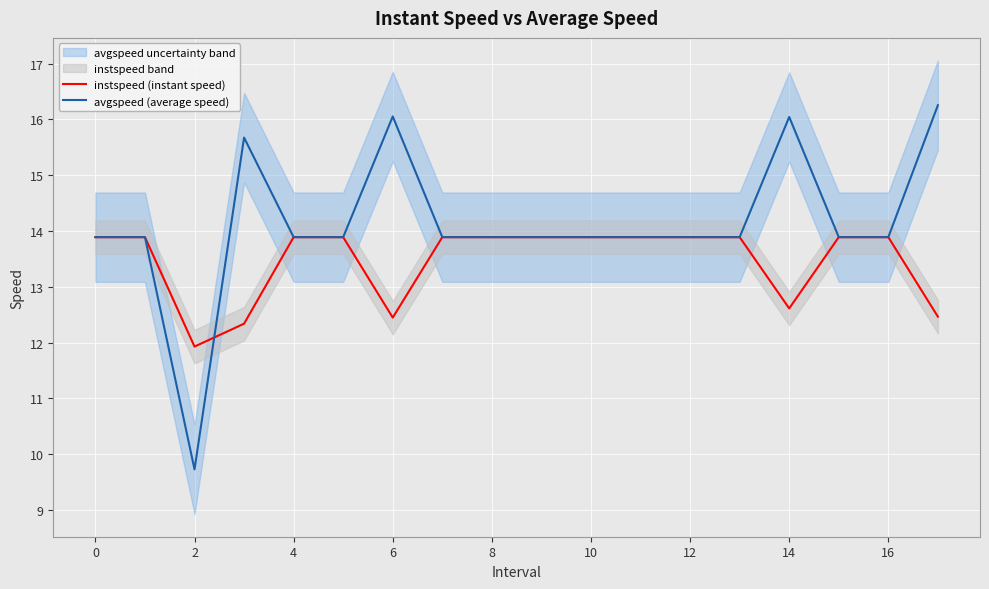

Read the avgspeed (average speed) value at 10.

13.9